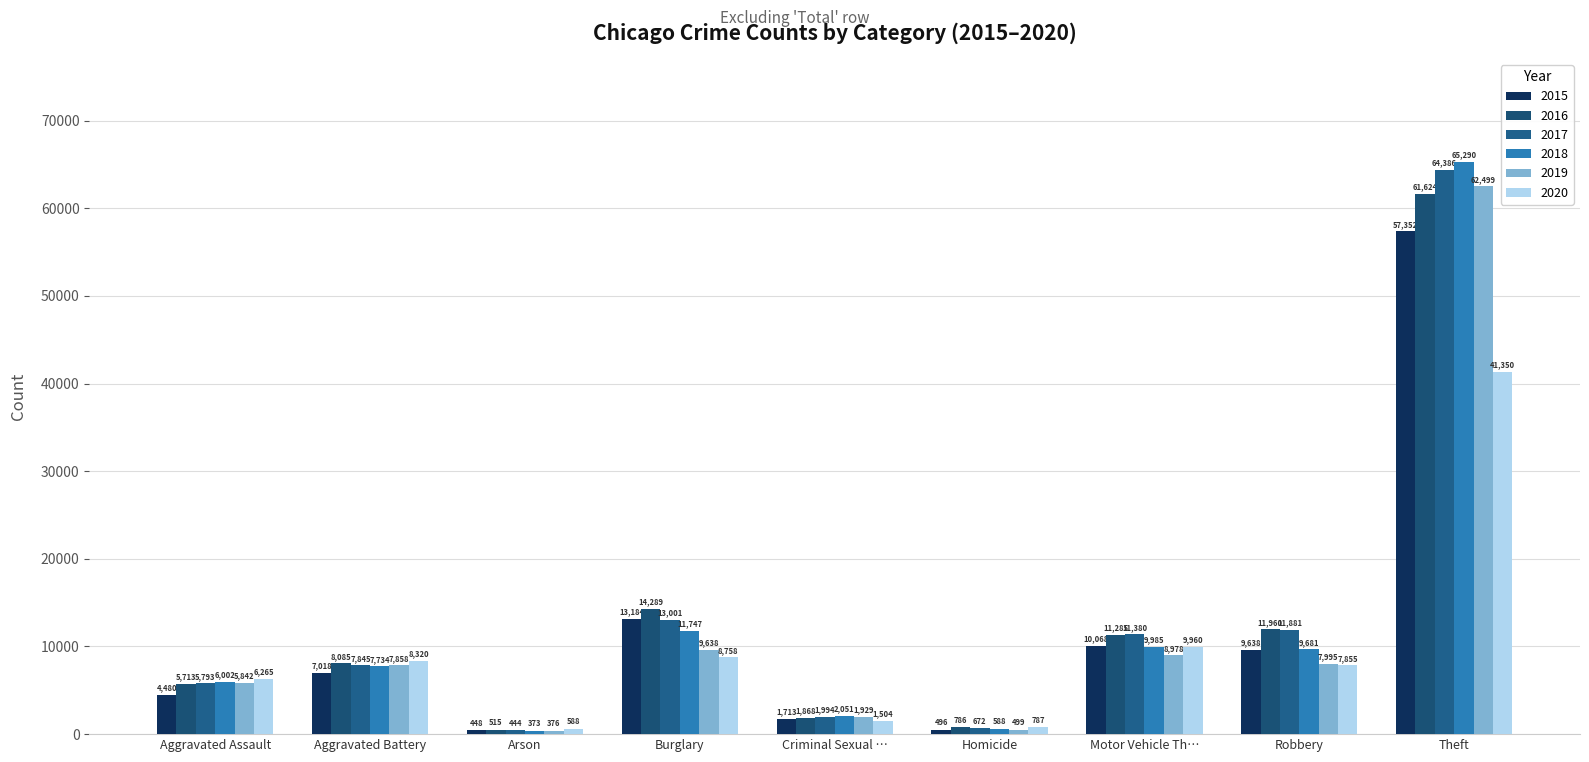

How many distinct data groups are displayed?

6